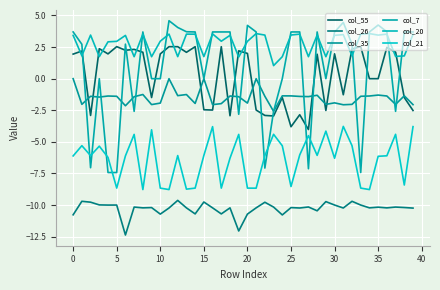

Does the chart have visible grid lines?

Yes